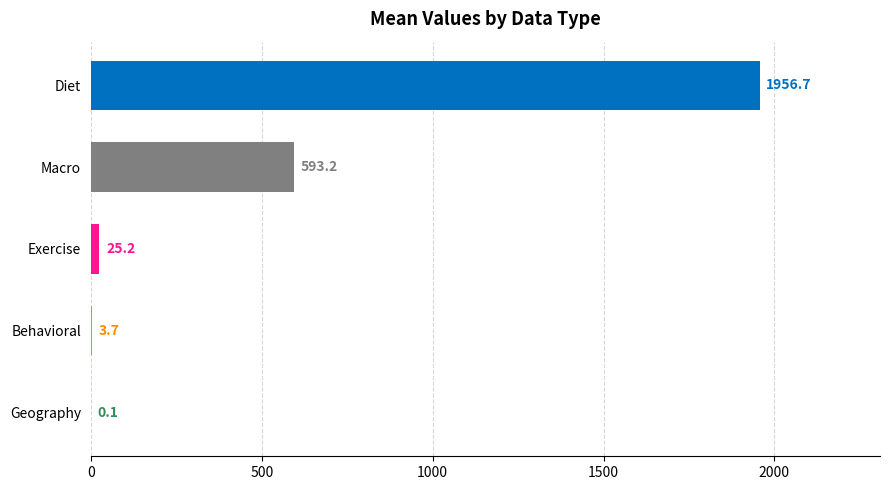

Which label corresponds to the largest value in the chart?

Diet